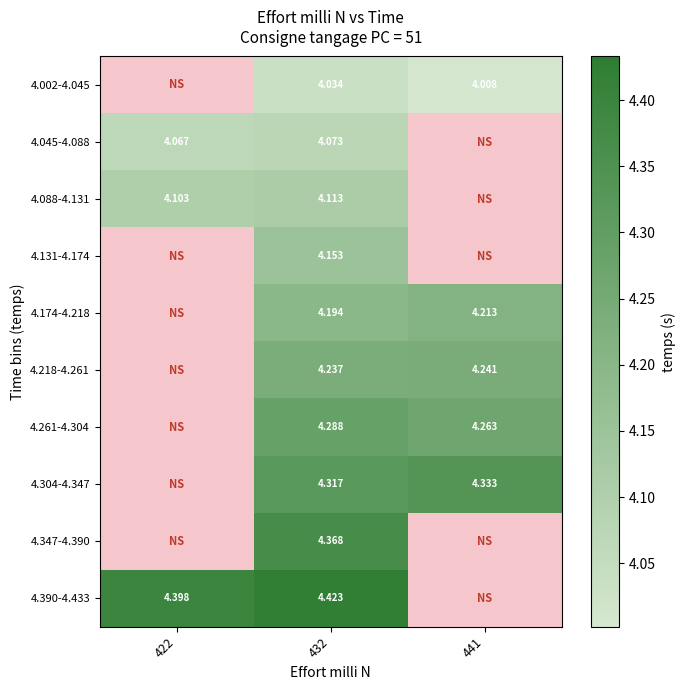

The value of 4.390-4.433 at 422 is 5.8. True or false?

False